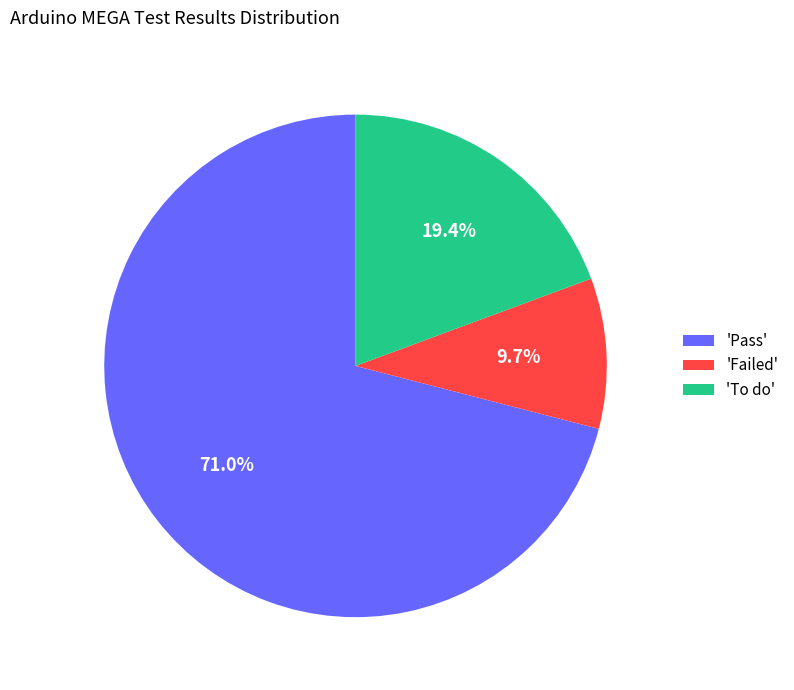

Which category has the biggest portion of the pie?

'Pass'